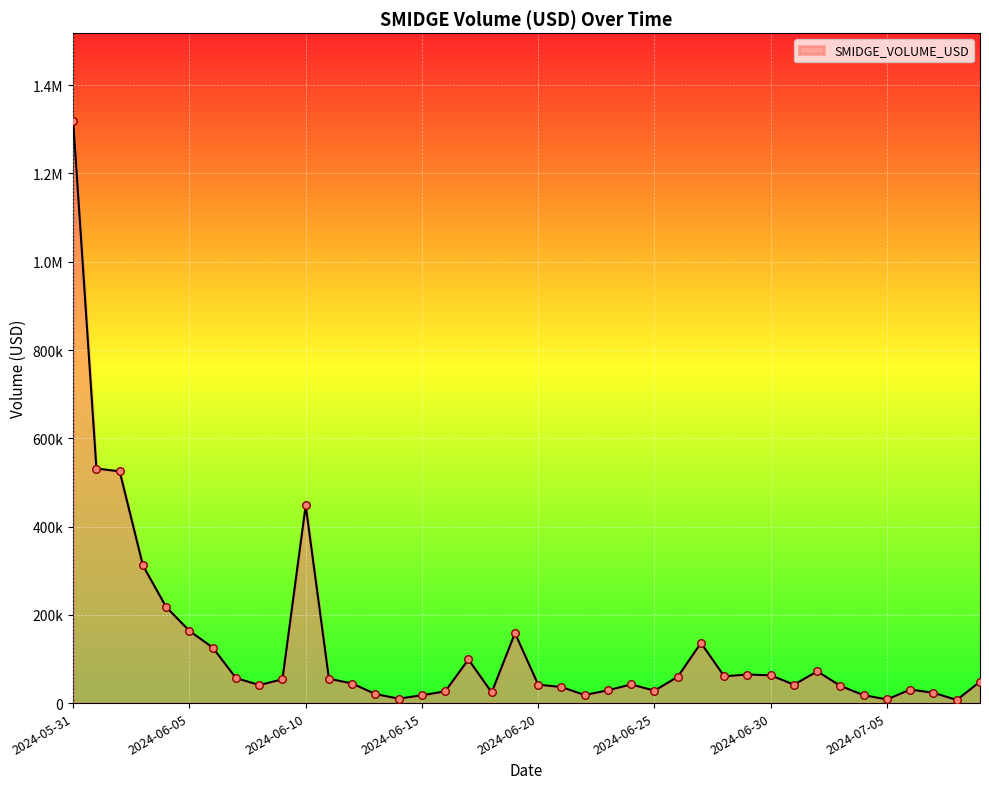

Is this an area chart (filled region under the line)?

Yes